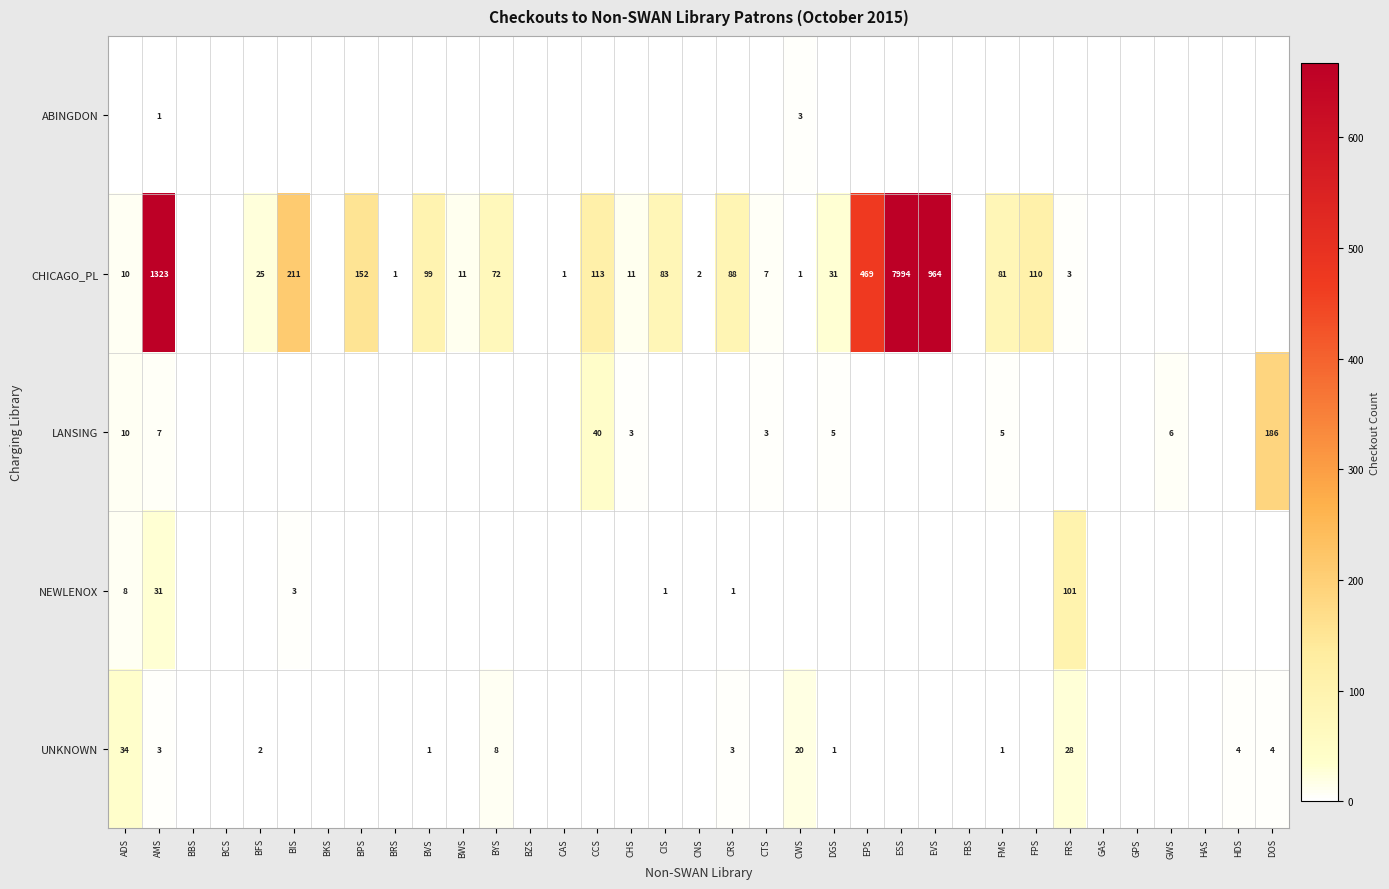

Is it true that UNKNOWN equals 20 at CWS?

True